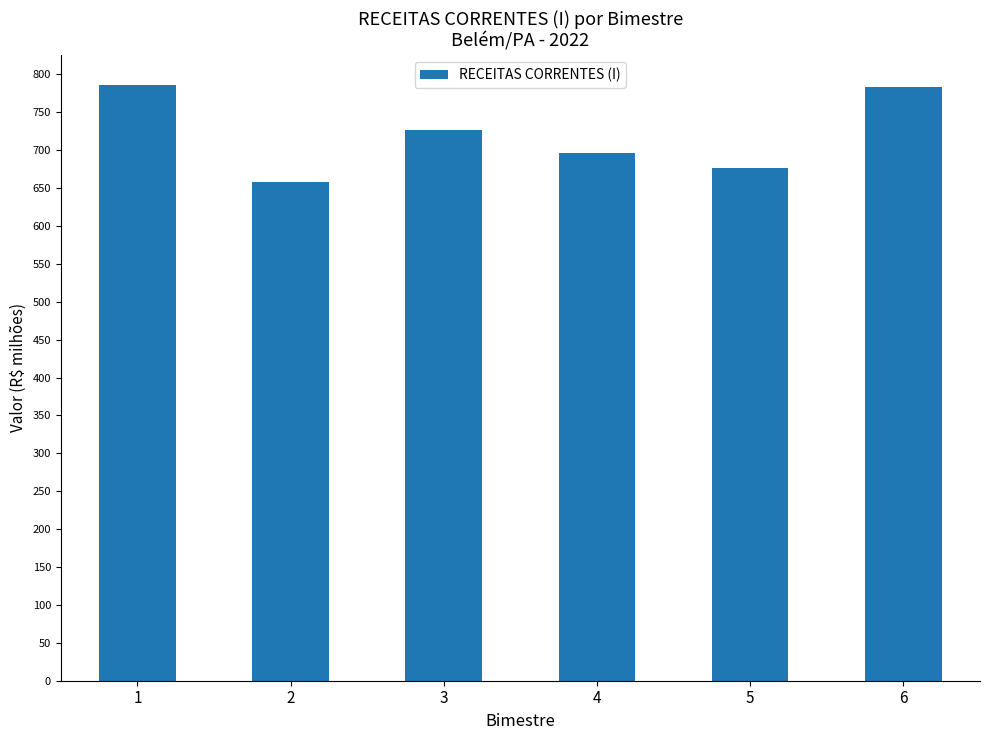

The value at 5 is 177856399.3. True or false?

False